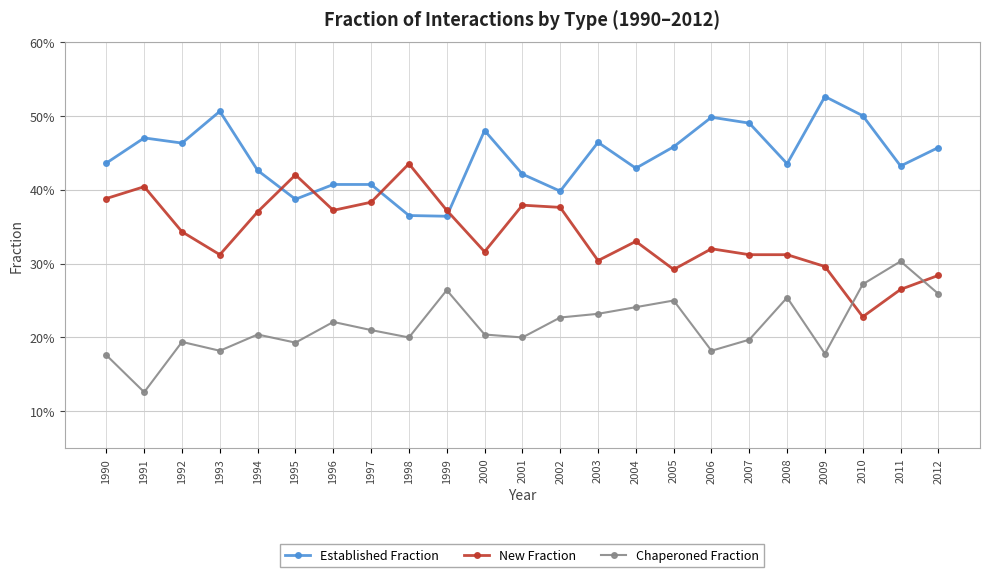

What is the sum of the Established Fraction values at 1996 and 2003?

0.9